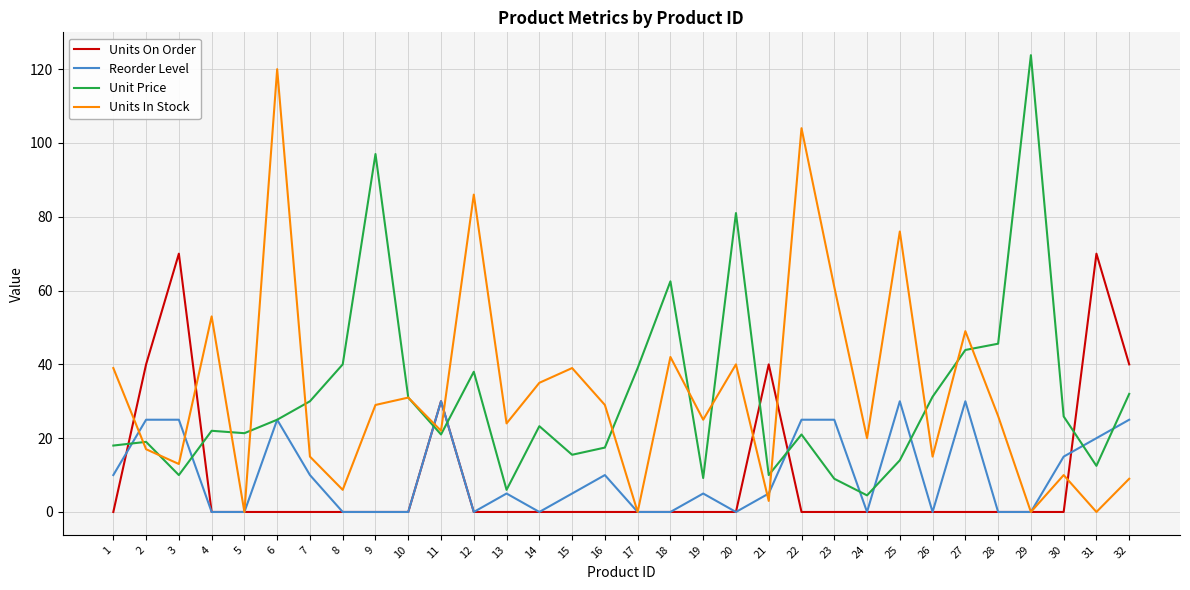

Is it true that Units In Stock equals 10.0 at 30?

True